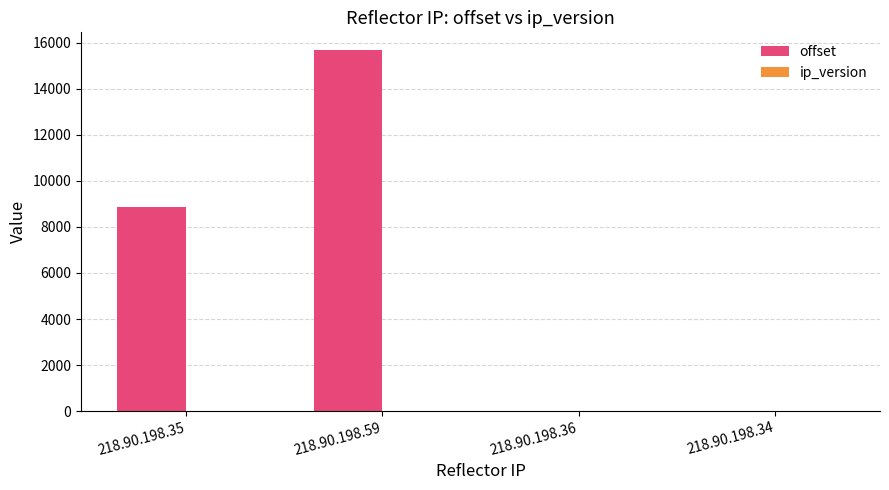

What is the maximum value shown in the chart?

15664